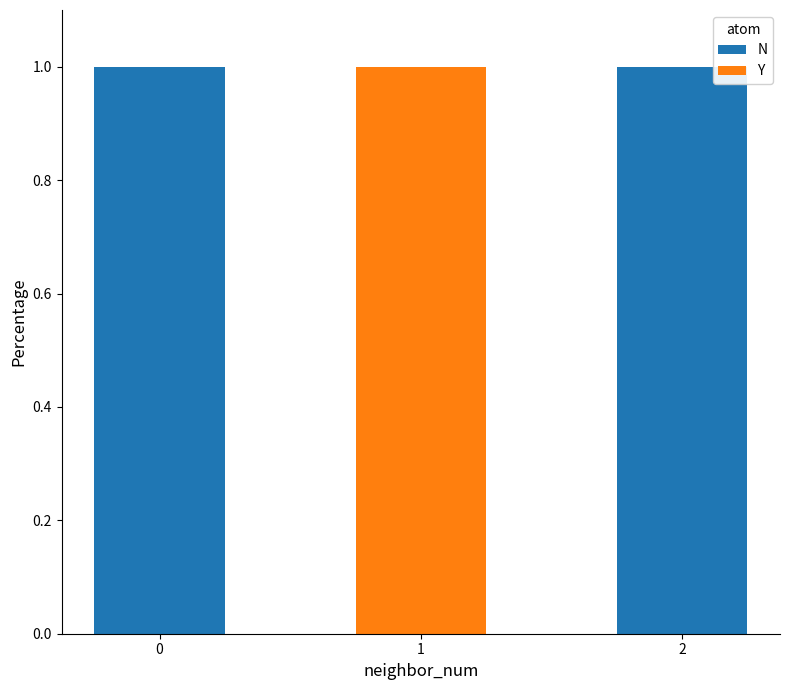

What is the difference between the N values at 1 and 0?

1